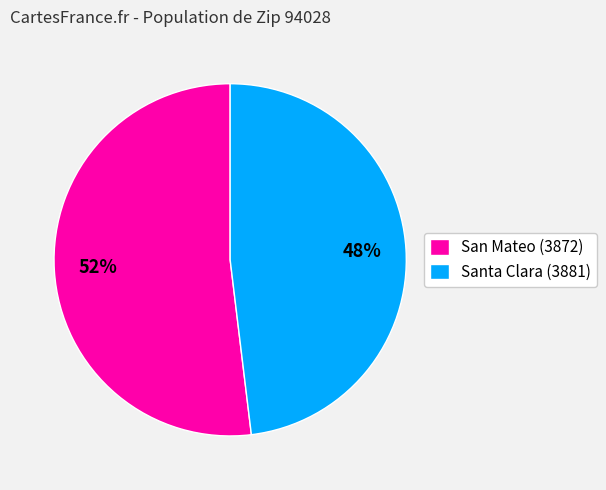

To the nearest percent, what is the difference between the Santa Clara (3881) and San Mateo (3872) slice percentages?

4%